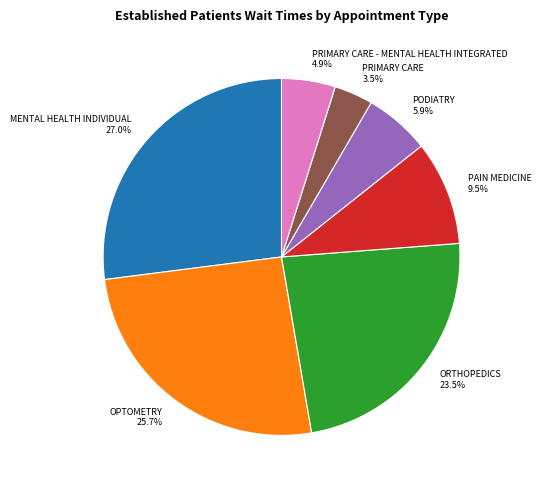

Rank the categories by value from lowest to highest.

PRIMARY CARE, PRIMARY CARE - MENTAL HEALTH INTEGRATED, PODIATRY, PAIN MEDICINE, ORTHOPEDICS, OPTOMETRY, MENTAL HEALTH INDIVIDUAL